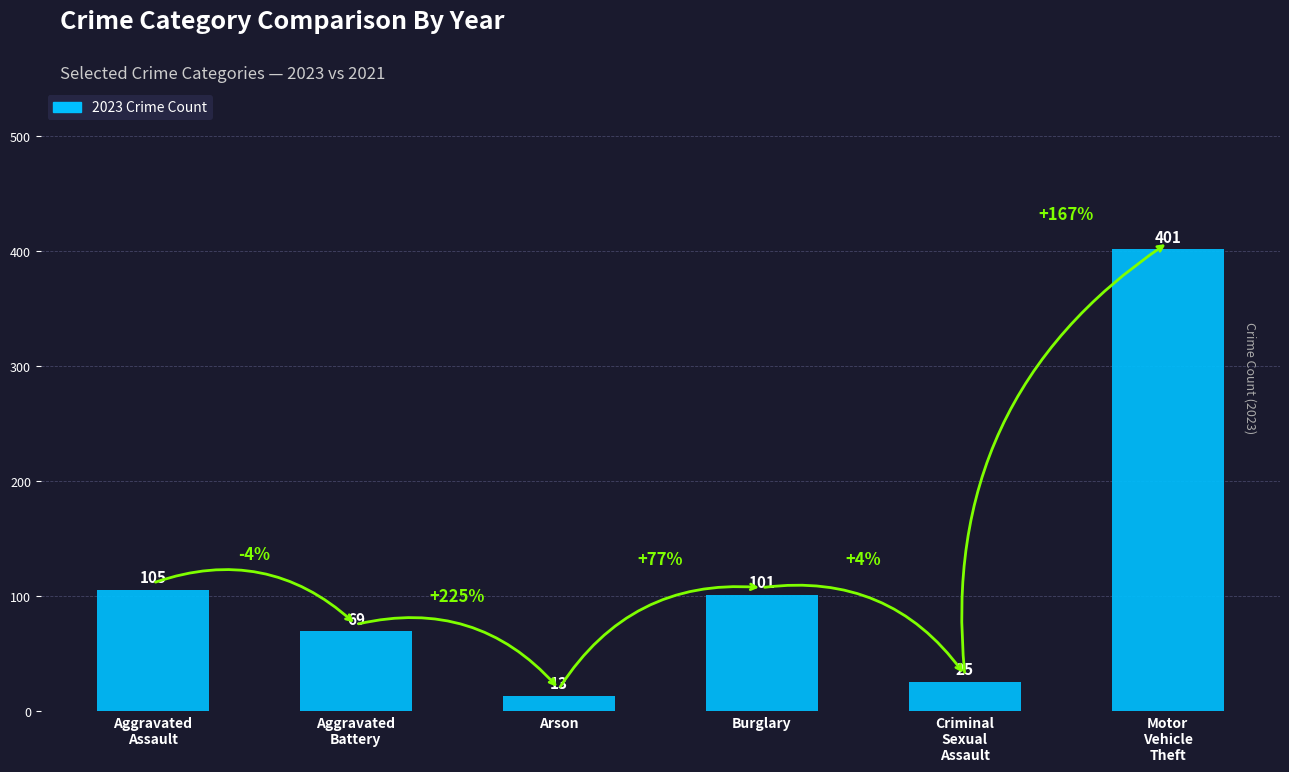

What is the label of the 6th bar from the left?

Motor
Vehicle
Theft